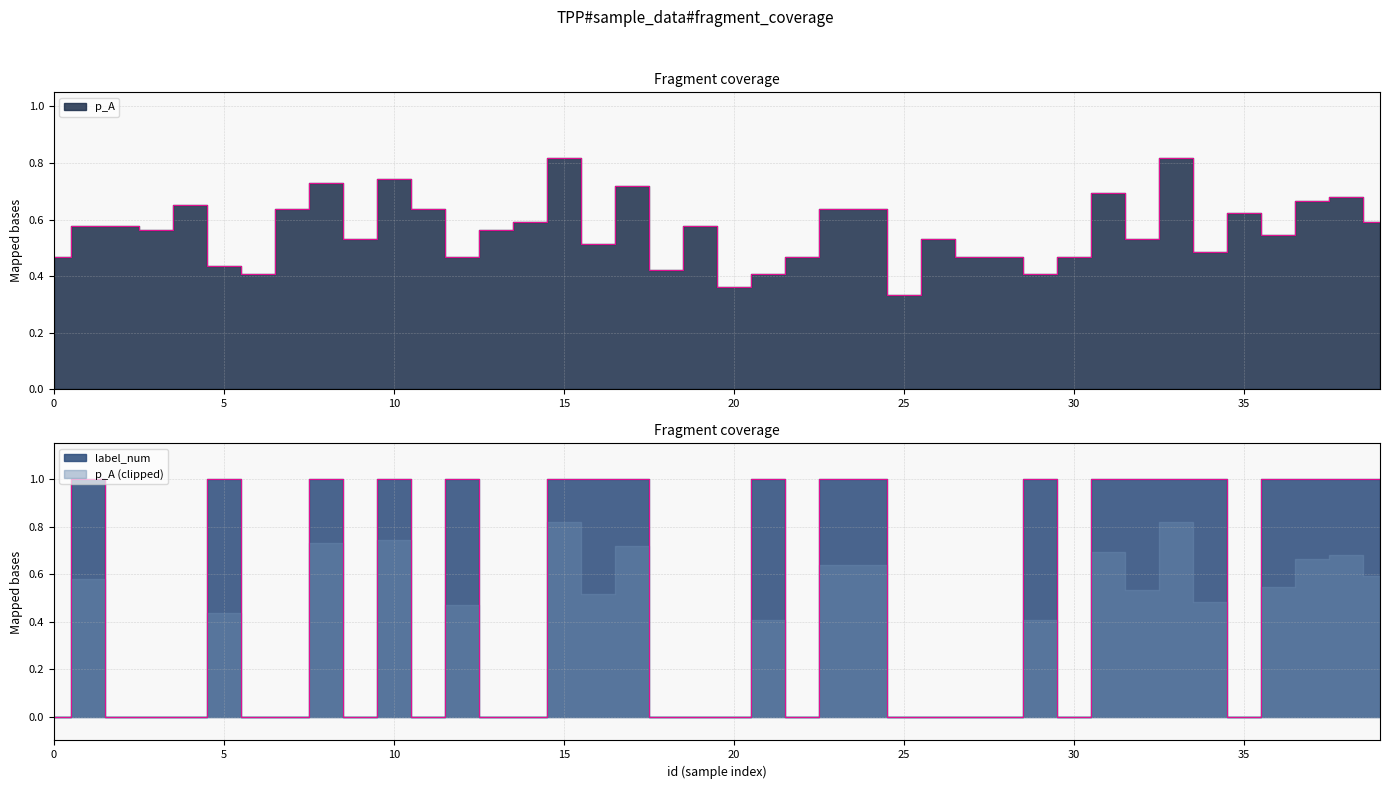

Is the value of label_num at 7 greater than the value of p_A at 26?

No